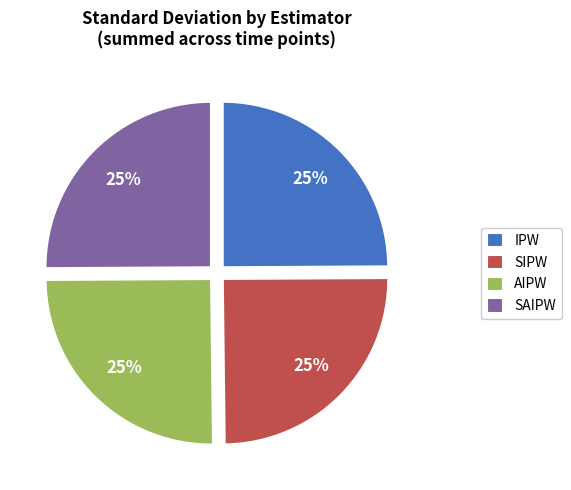

Is it true that IPW is 25% of the pie?

True